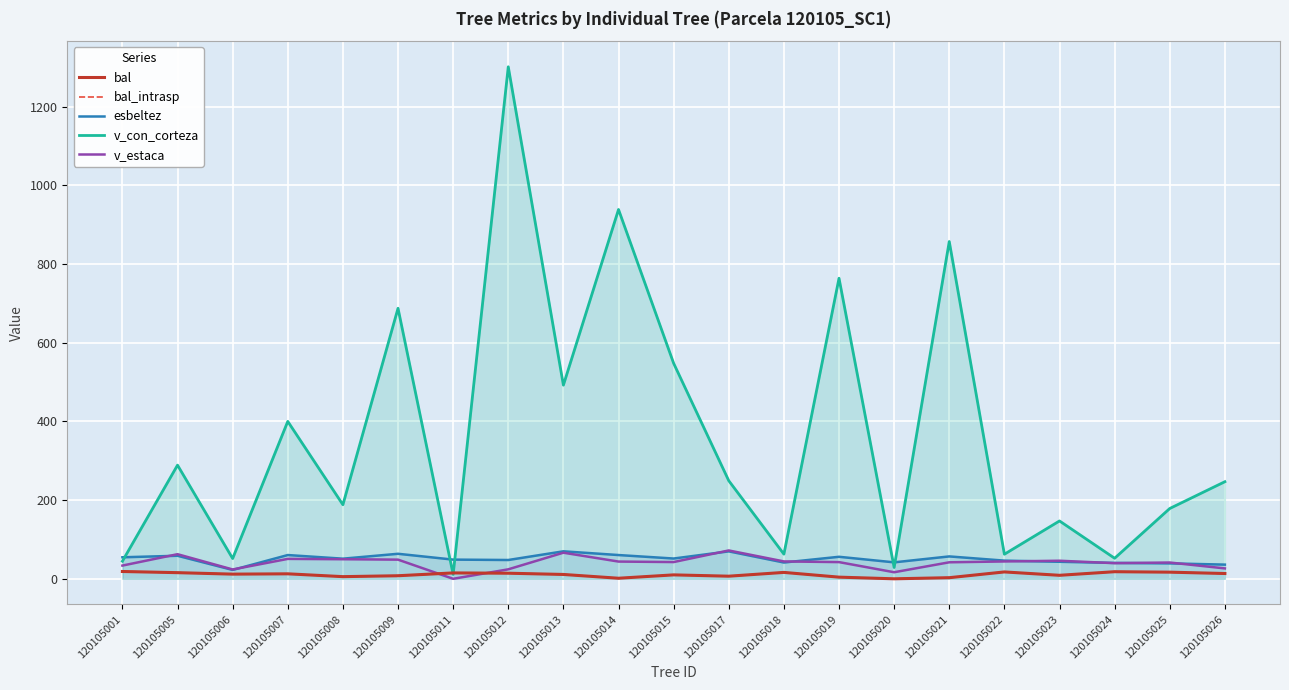

Is it true that bal_intrasp equals 11.6 at 120105024?

False